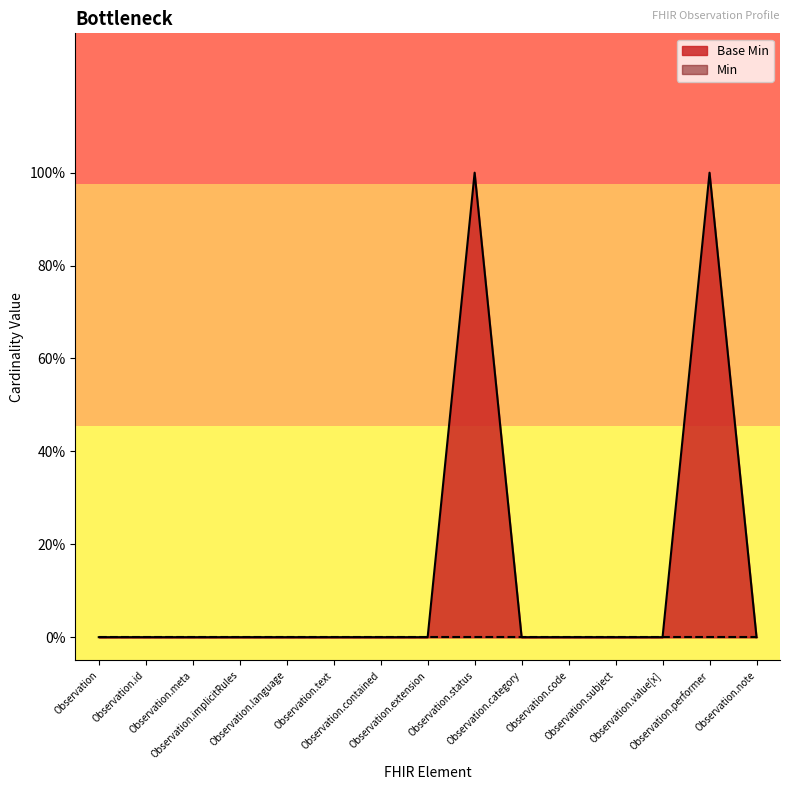

The value at Observation.value[x] is 0. True or false?

True